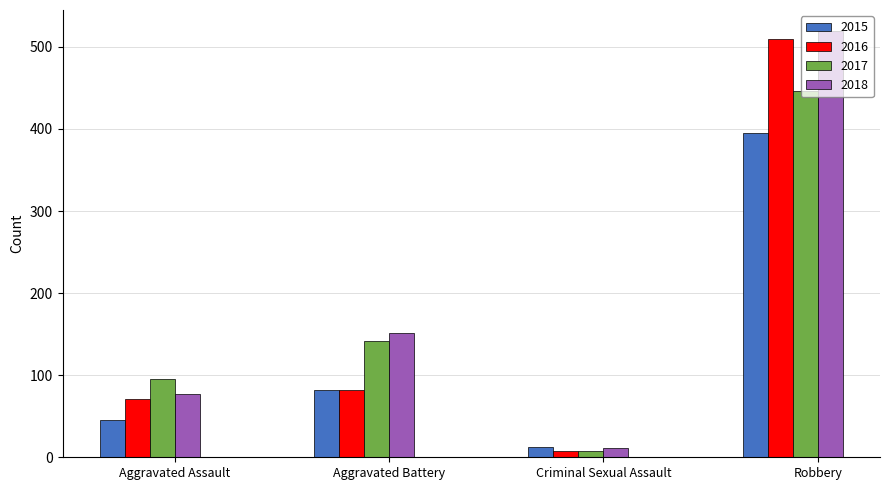

At which category is the sum across all series the highest?

Robbery